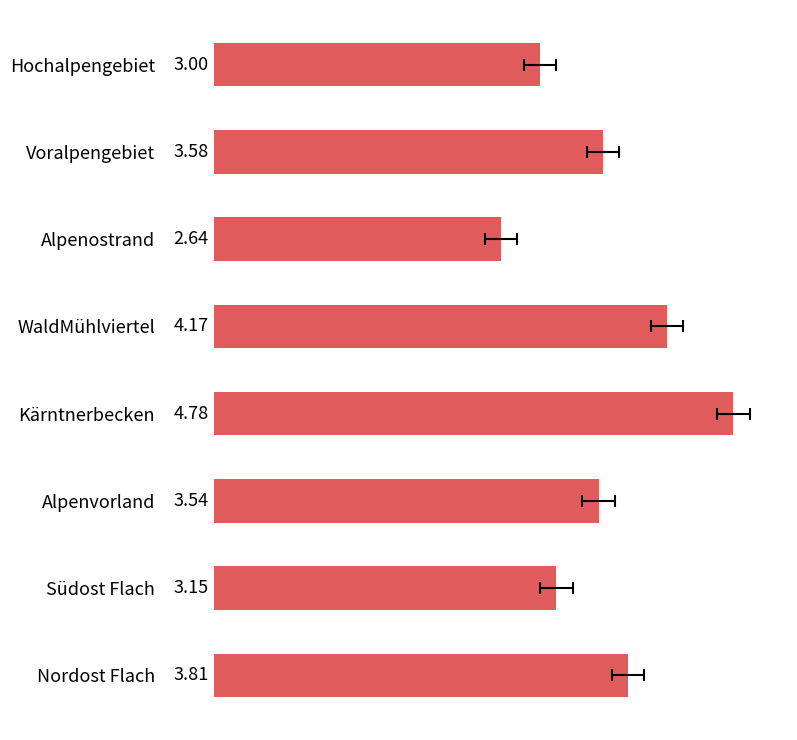

What is the difference between the second highest and minimum values?

1.5